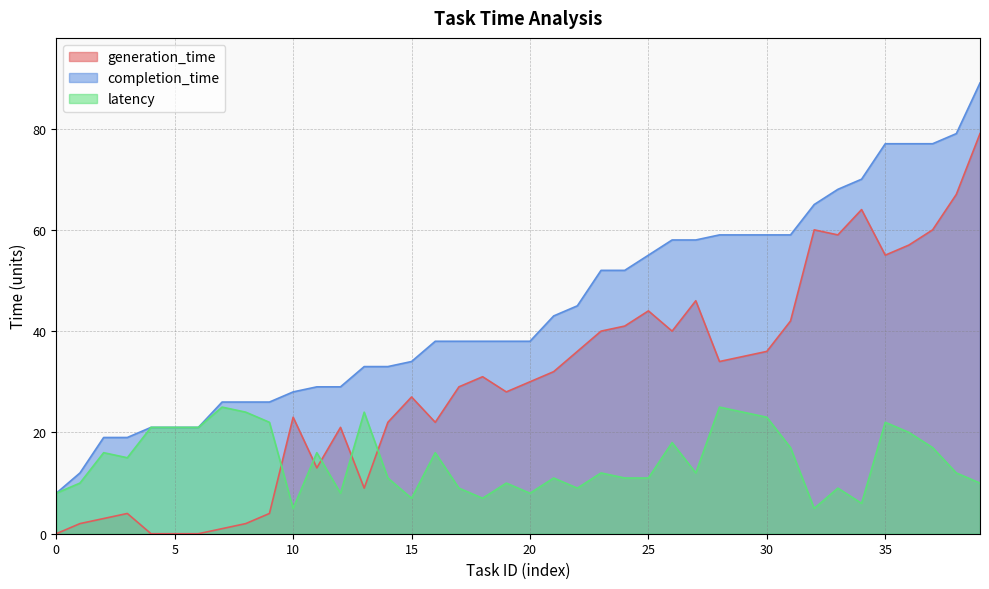

What is the difference between the second highest and second lowest values in the latency series?

20